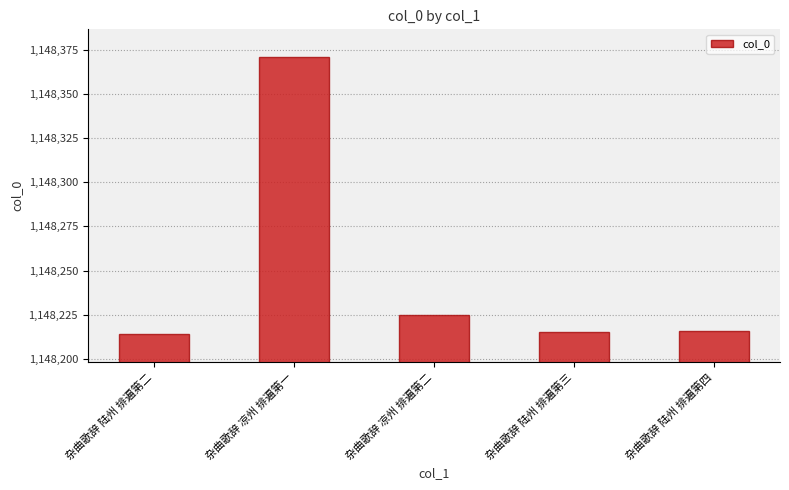

What is the difference between the maximum and minimum values?

157